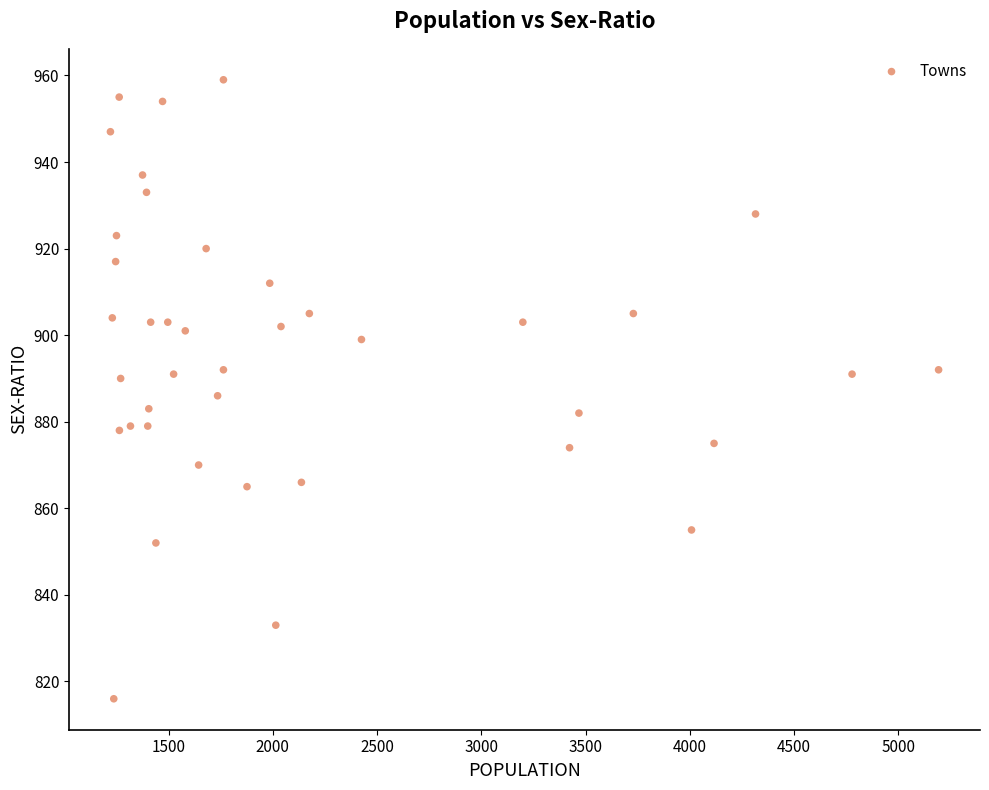

What is the range of Y values (max minus min)?

143